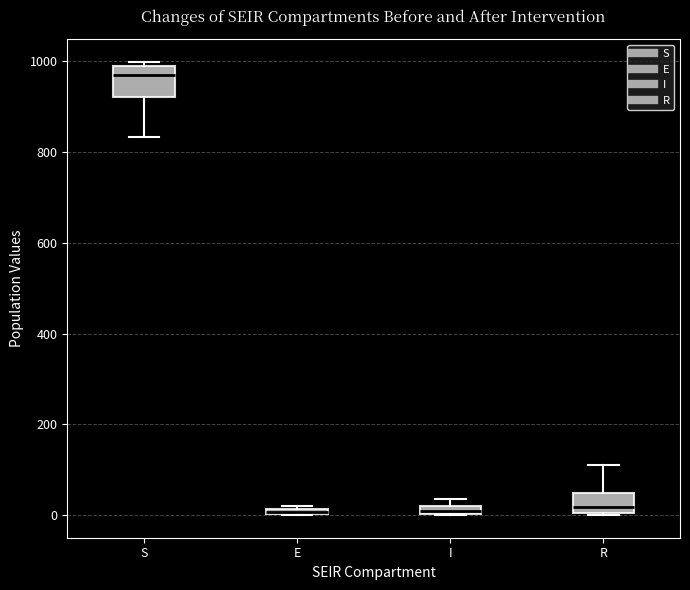

Which box is the tallest, from its lower edge to its upper edge?

S